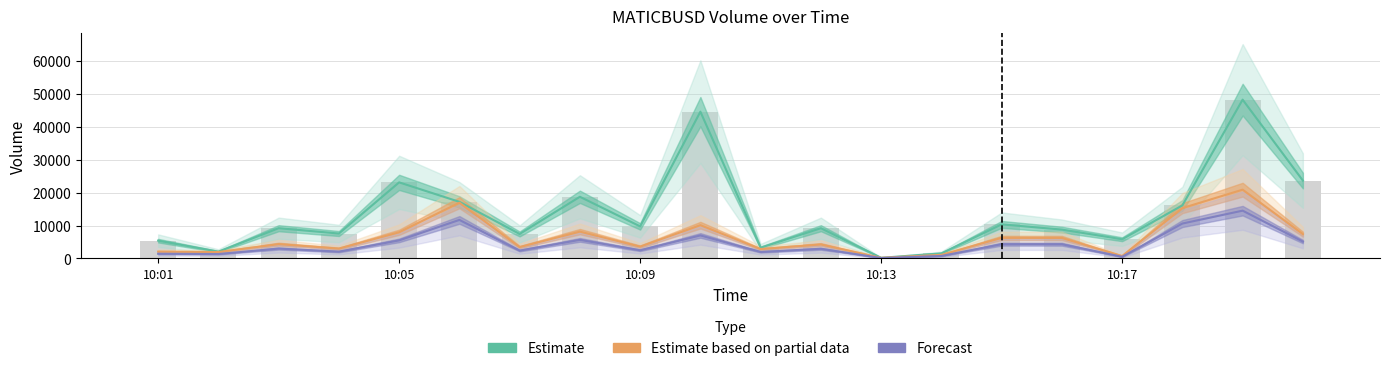

Rank the series at 19 from lowest to highest value.

Forecast, Estimate based on partial data, Estimate